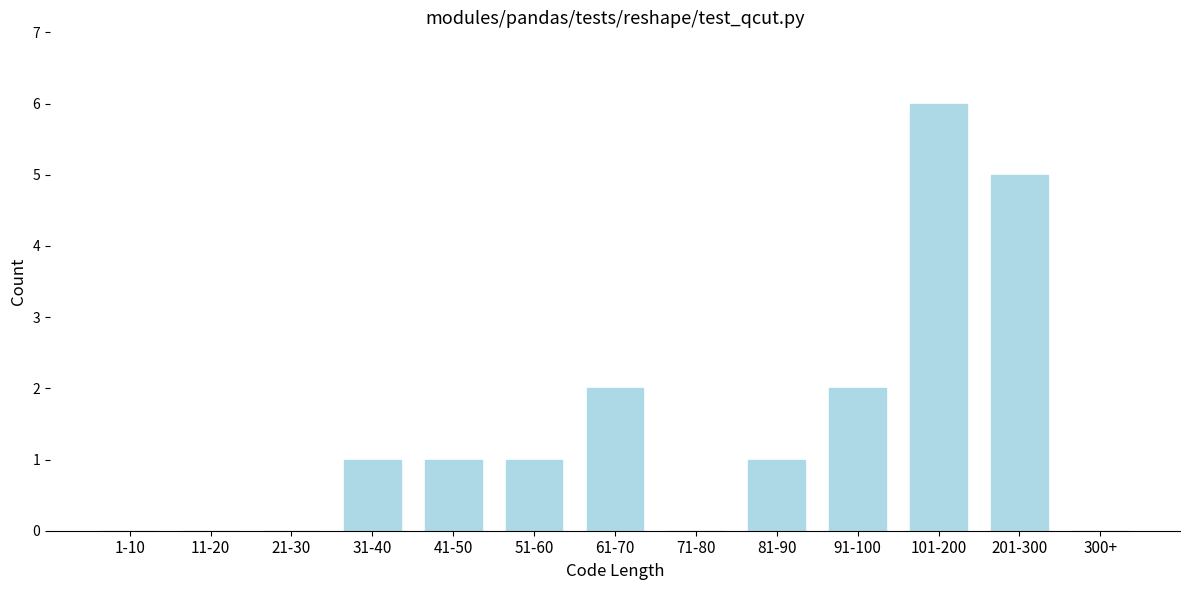

Reading left to right, transcribe all the data shown in this chart.

1-10=0	11-20=0	21-30=0	31-40=1	41-50=1	51-60=1	61-70=2	71-80=0	81-90=1	91-100=2	101-200=6	201-300=5	300+=0